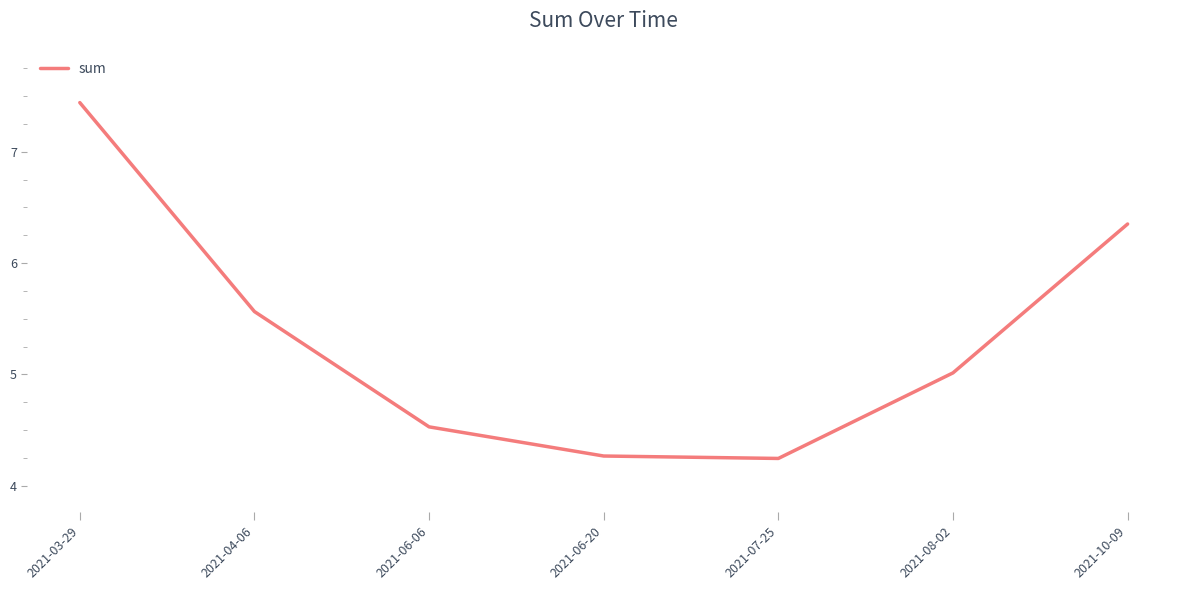

What position from the left is 2021-07-25?

5